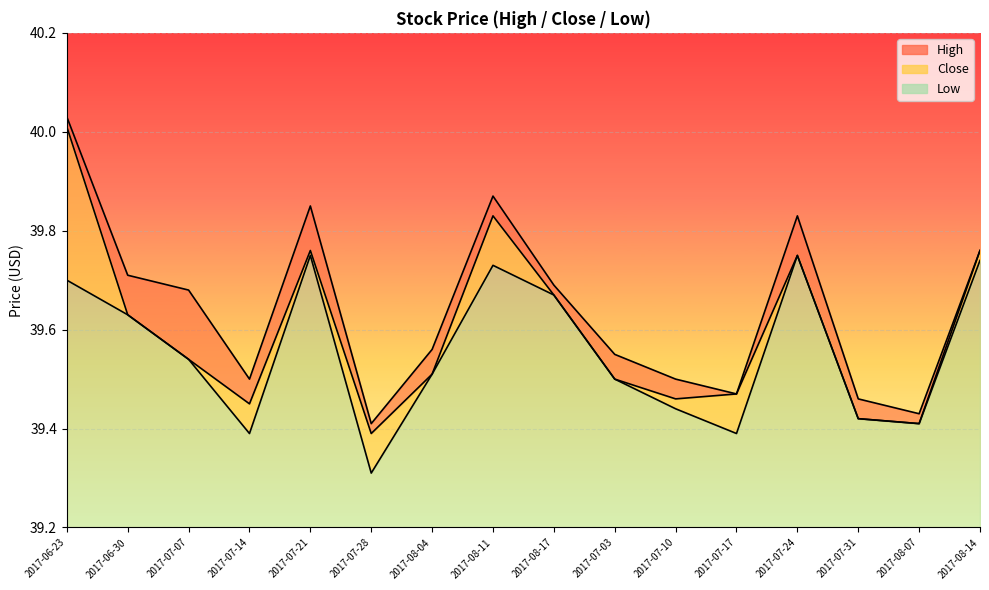

At 2017-08-07, list the series in order from largest to smallest.

High, Close, Low